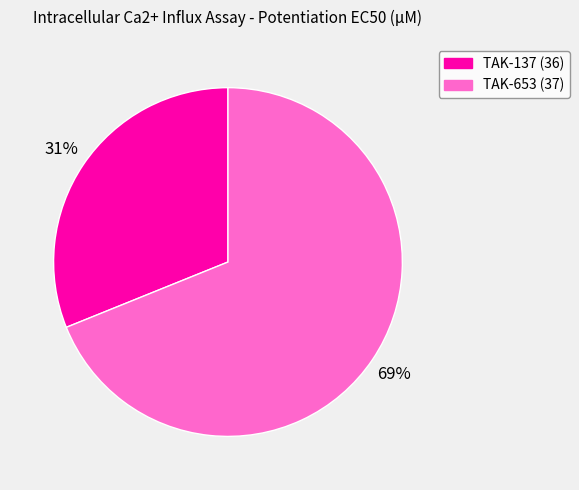

How many slices are in this pie chart?

2